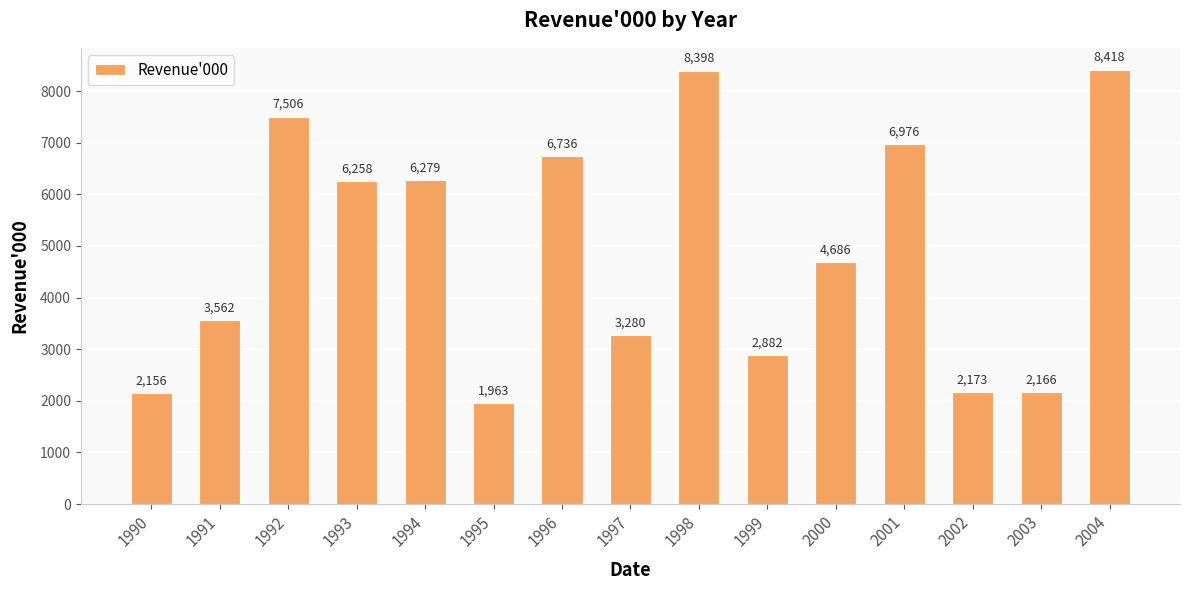

Are the bars horizontal?

No